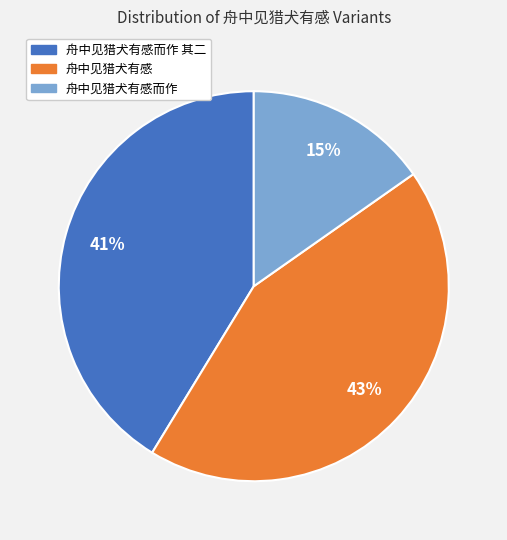

Rank the categories by value from lowest to highest.

舟中见猎犬有感而作, 舟中见猎犬有感而作 其二, 舟中见猎犬有感